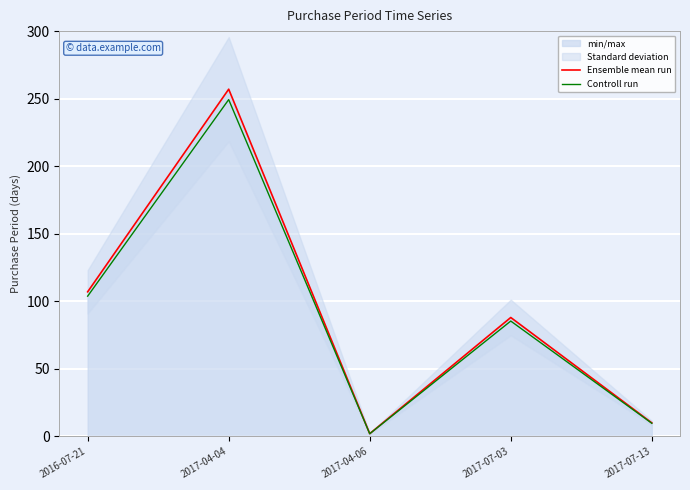

Is this an area chart (filled region under the line)?

No